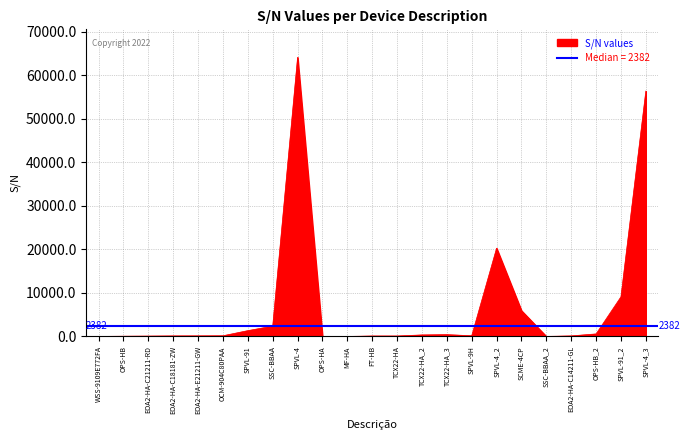

How many values exceed 164?

11